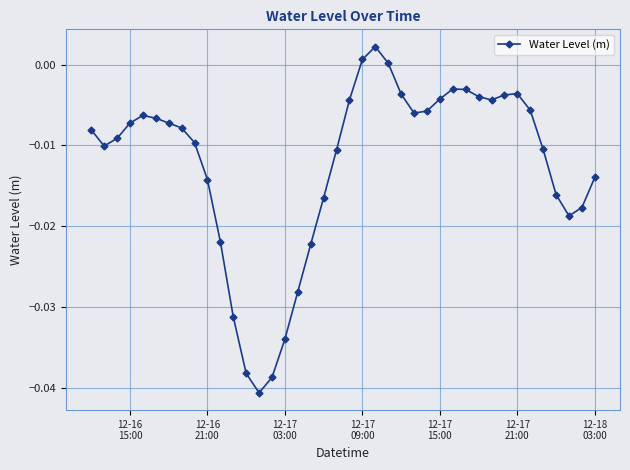

True or false: the data has more than 1 interior local peaks.

True